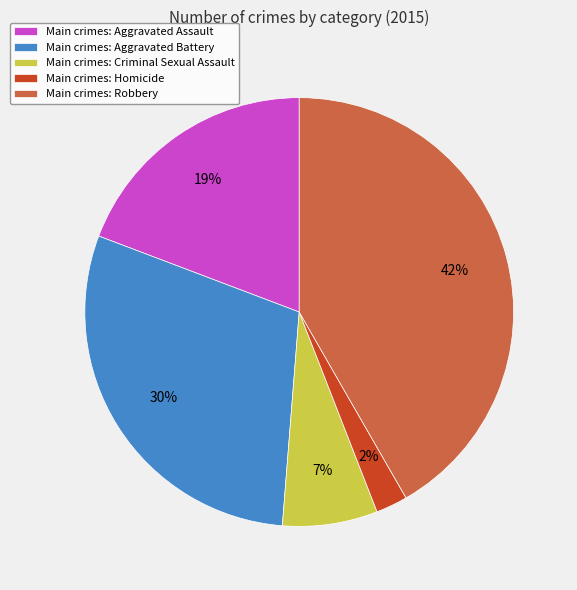

How many segments does this pie chart have?

5